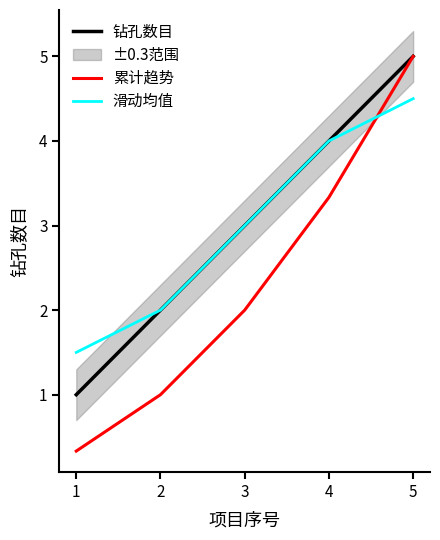

What is the sum of all 累计趋势 values?

11.7